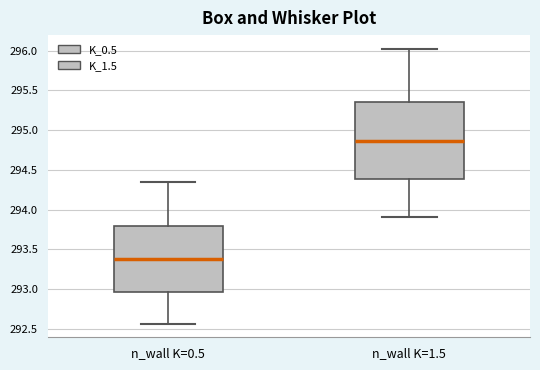

Comparing the boxes themselves (not the whiskers), which one is the tallest?

n_wall K=1.5